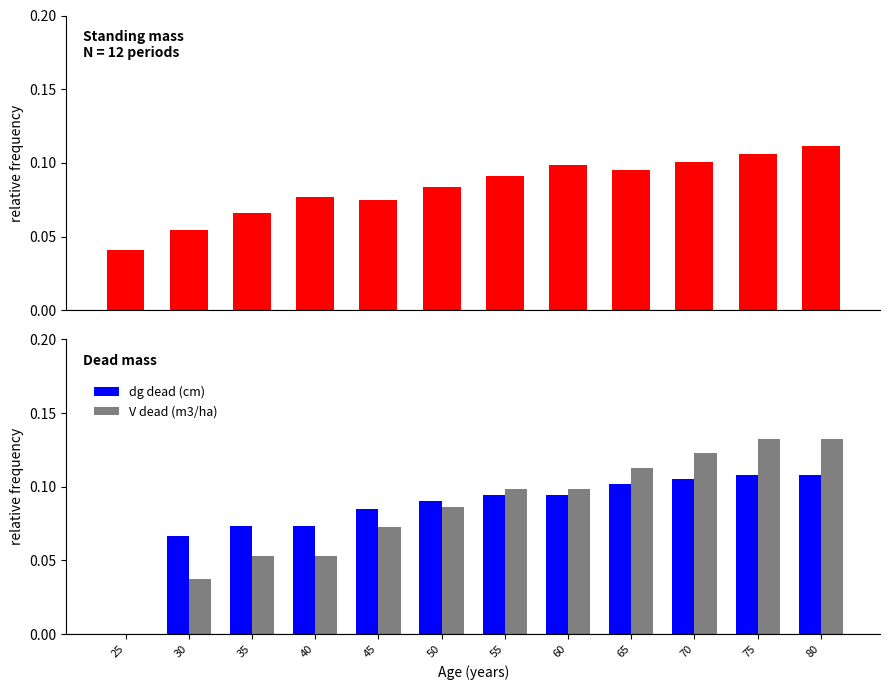

Reading right to left, list all the values displayed in this chart.

G (m2/ha): 80=0.1	75=0.1	70=0.1	65=0.1	60=0.1	55=0.1	50=0.1	45=0.1	40=0.1	35=0.1	30=0.1	25=0.0
dg dead (cm): 80=0.1	75=0.1	70=0.1	65=0.1	60=0.1	55=0.1	50=0.1	45=0.1	40=0.1	35=0.1	30=0.1	25=0.0
V dead (m3/ha): 80=0.1	75=0.1	70=0.1	65=0.1	60=0.1	55=0.1	50=0.1	45=0.1	40=0.1	35=0.1	30=0.0	25=0.0